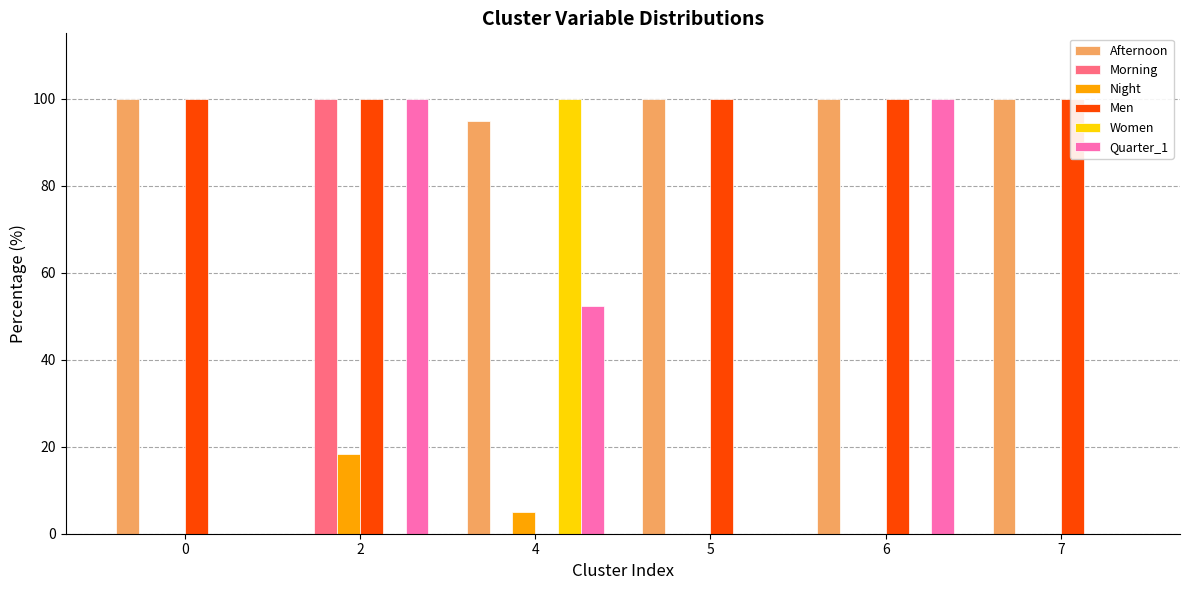

True or false: Women has a value of 29.9 at 7.

False